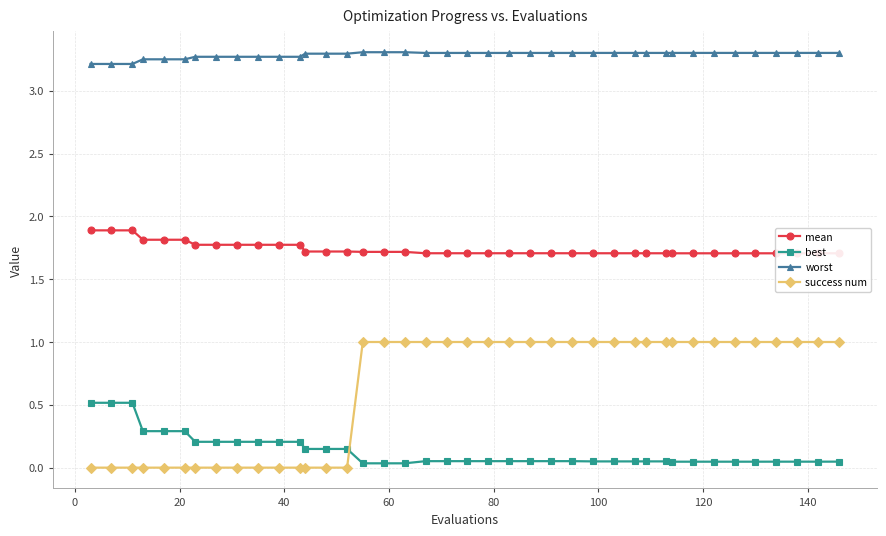

Reading left to right, list all the values displayed in this chart.

mean: 1.9	1.9	1.9	1.8	1.8	1.8	1.8	1.8	1.8	1.8	1.8	1.8	1.7	1.7	1.7	1.7	1.7	1.7	1.7	1.7	1.7	1.7	1.7	1.7	1.7	1.7	1.7	1.7	1.7	1.7	1.7	1.7	1.7	1.7	1.7	1.7	1.7	1.7	1.7	1.7
best: 0.5	0.5	0.5	0.3	0.3	0.3	0.2	0.2	0.2	0.2	0.2	0.2	0.1	0.1	0.1	0.0	0.0	0.0	0.1	0.1	0.1	0.1	0.1	0.1	0.1	0.1	0.0	0.0	0.0	0.0	0.0	0.0	0.0	0.0	0.0	0.0	0.0	0.0	0.0	0.0
worst: 3.2	3.2	3.2	3.2	3.2	3.2	3.3	3.3	3.3	3.3	3.3	3.3	3.3	3.3	3.3	3.3	3.3	3.3	3.3	3.3	3.3	3.3	3.3	3.3	3.3	3.3	3.3	3.3	3.3	3.3	3.3	3.3	3.3	3.3	3.3	3.3	3.3	3.3	3.3	3.3
success num: 0.0	0.0	0.0	0.0	0.0	0.0	0.0	0.0	0.0	0.0	0.0	0.0	0.0	0.0	0.0	1.0	1.0	1.0	1.0	1.0	1.0	1.0	1.0	1.0	1.0	1.0	1.0	1.0	1.0	1.0	1.0	1.0	1.0	1.0	1.0	1.0	1.0	1.0	1.0	1.0